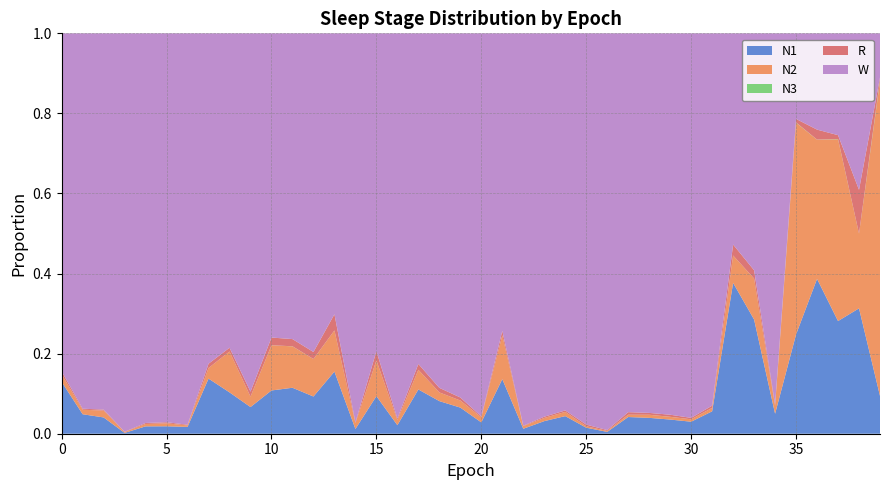

Reading left to right, transcribe all the data shown in this chart.

N1: 0=0.1	1=0.0	2=0.0	3=0.0	4=0.0	5=0.0	6=0.0	7=0.1	8=0.1	9=0.1	10=0.1	11=0.1	12=0.1	13=0.2	14=0.0	15=0.1	16=0.0	17=0.1	18=0.1	19=0.1	20=0.0	21=0.1	22=0.0	23=0.0	24=0.0	25=0.0	26=0.0	27=0.0	28=0.0	29=0.0	30=0.0	31=0.1	32=0.4	33=0.3	34=0.0	35=0.2	36=0.4	37=0.3	38=0.3	39=0.1
N2: 0=0.0	1=0.0	2=0.0	3=0.0	4=0.0	5=0.0	6=0.0	7=0.0	8=0.1	9=0.0	10=0.1	11=0.1	12=0.1	13=0.1	14=0.0	15=0.1	16=0.0	17=0.0	18=0.0	19=0.0	20=0.0	21=0.1	22=0.0	23=0.0	24=0.0	25=0.0	26=0.0	27=0.0	28=0.0	29=0.0	30=0.0	31=0.0	32=0.1	33=0.1	34=0.0	35=0.5	36=0.3	37=0.5	38=0.2	39=0.8
N3: 0=0.0	1=0.0	2=0.0	3=0.0	4=0.0	5=0.0	6=0.0	7=0.0	8=0.0	9=0.0	10=0.0	11=0.0	12=0.0	13=0.0	14=0.0	15=0.0	16=0.0	17=0.0	18=0.0	19=0.0	20=0.0	21=0.0	22=0.0	23=0.0	24=0.0	25=0.0	26=0.0	27=0.0	28=0.0	29=0.0	30=0.0	31=0.0	32=0.0	33=0.0	34=0.0	35=0.0	36=0.0	37=0.0	38=0.0	39=0.0
R: 0=0.0	1=0.0	2=0.0	3=0.0	4=0.0	5=0.0	6=0.0	7=0.0	8=0.0	9=0.0	10=0.0	11=0.0	12=0.0	13=0.0	14=0.0	15=0.0	16=0.0	17=0.0	18=0.0	19=0.0	20=0.0	21=0.0	22=0.0	23=0.0	24=0.0	25=0.0	26=0.0	27=0.0	28=0.0	29=0.0	30=0.0	31=0.0	32=0.0	33=0.0	34=0.0	35=0.0	36=0.0	37=0.0	38=0.1	39=0.0
W: 0=0.8	1=0.9	2=0.9	3=1.0	4=1.0	5=1.0	6=1.0	7=0.8	8=0.8	9=0.9	10=0.8	11=0.8	12=0.8	13=0.7	14=1.0	15=0.8	16=1.0	17=0.8	18=0.9	19=0.9	20=1.0	21=0.7	22=1.0	23=1.0	24=0.9	25=1.0	26=1.0	27=0.9	28=0.9	29=1.0	30=1.0	31=0.9	32=0.5	33=0.6	34=0.9	35=0.2	36=0.2	37=0.3	38=0.4	39=0.1